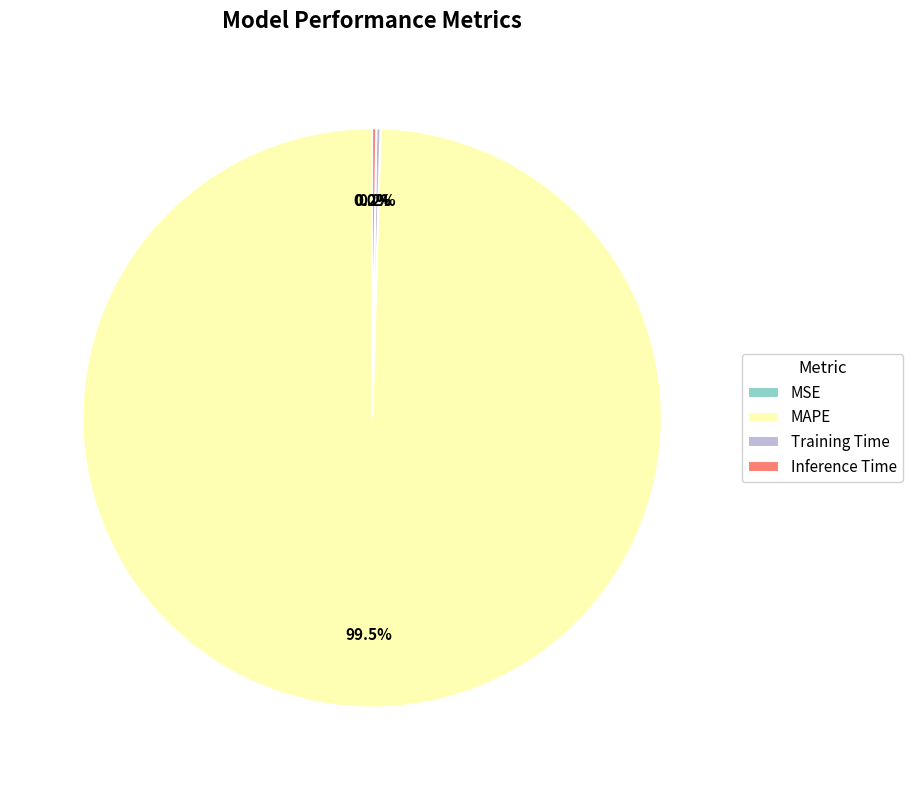

Which slice is the largest?

MAPE